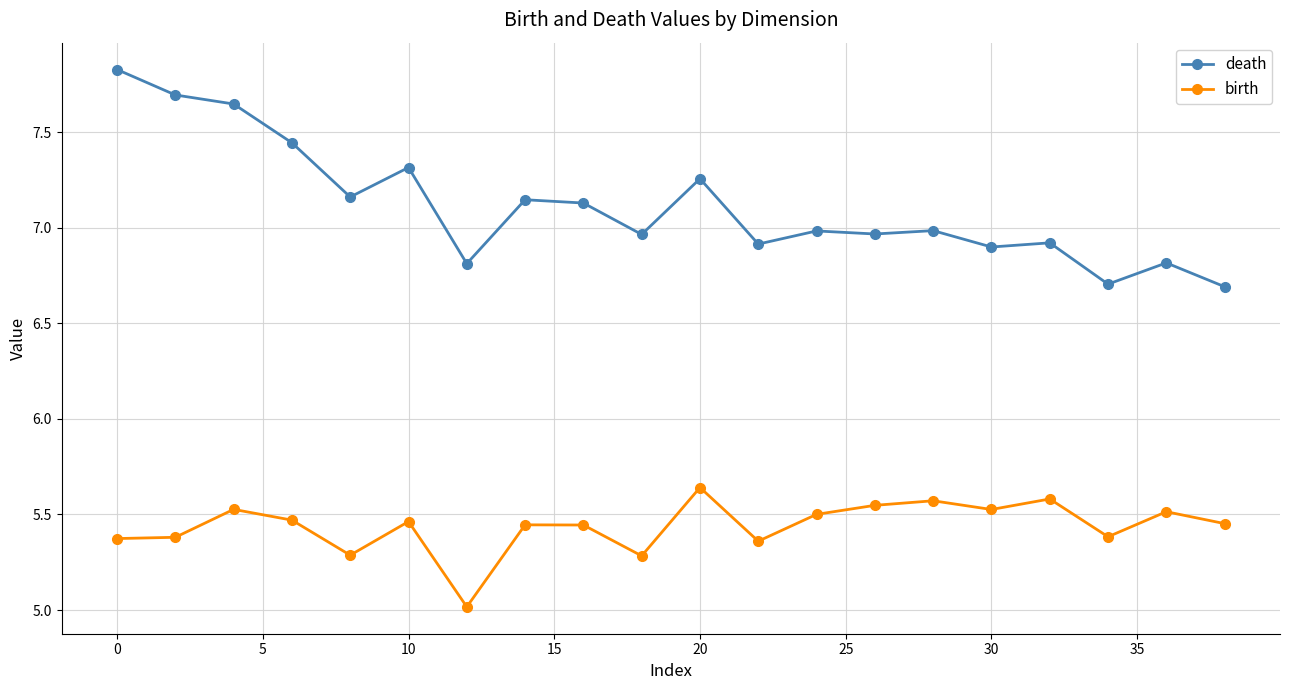

Which series has the largest total across all categories?

death